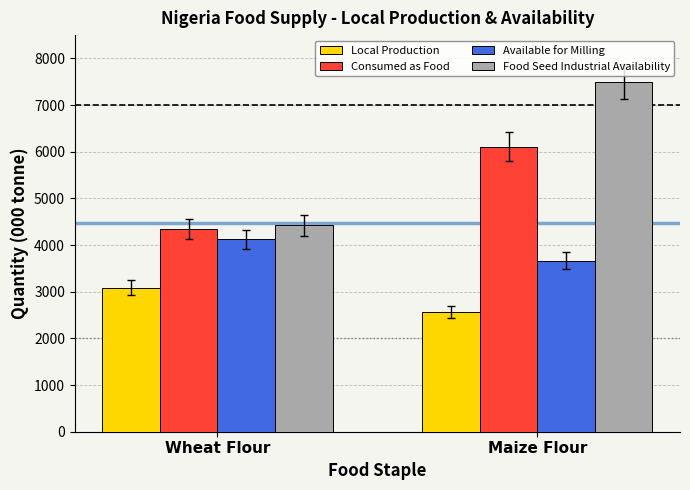

How many Food Seed Industrial Availability values are between 4425 and 7503?

2